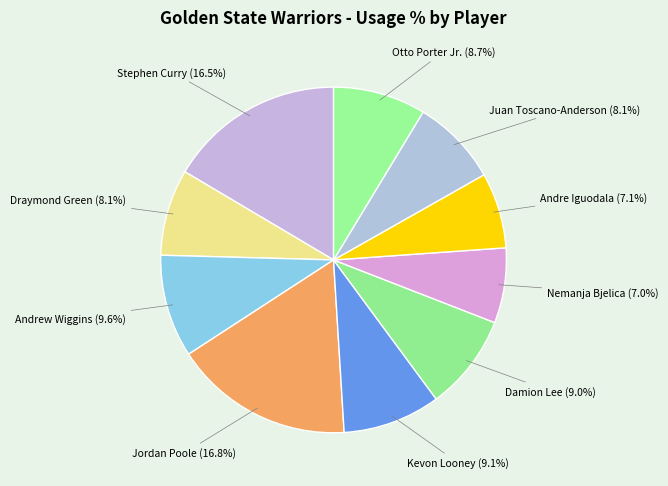

Is there any slice that represents more than half of the pie?

No